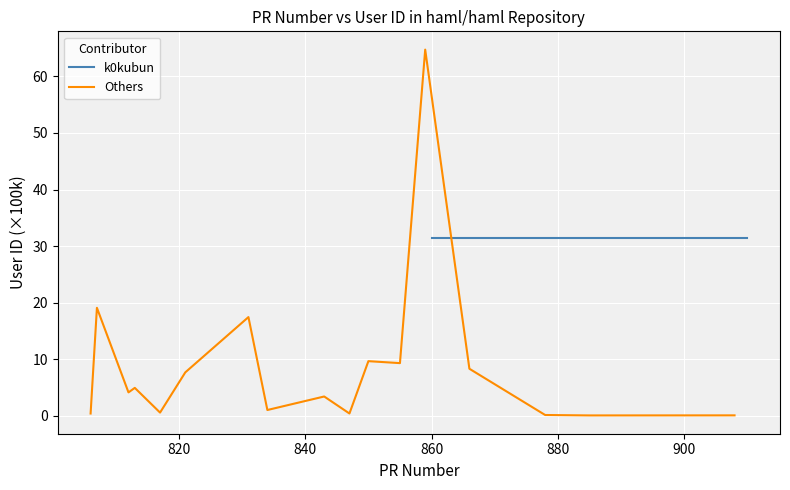

How many values are below 866?

15